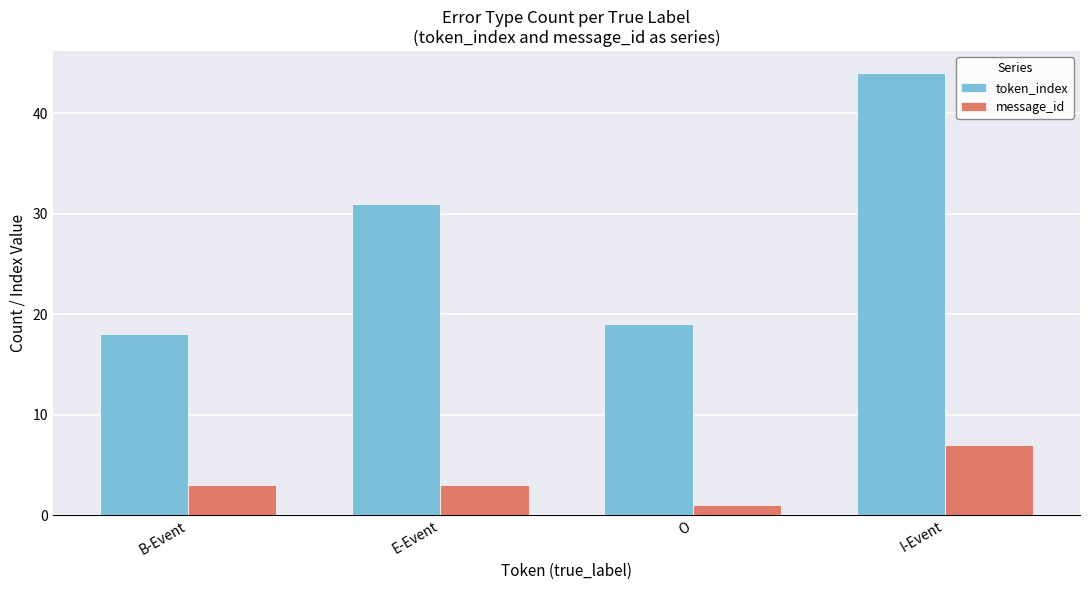

Is the value of message_id at E-Event greater than the value of token_index at I-Event?

No